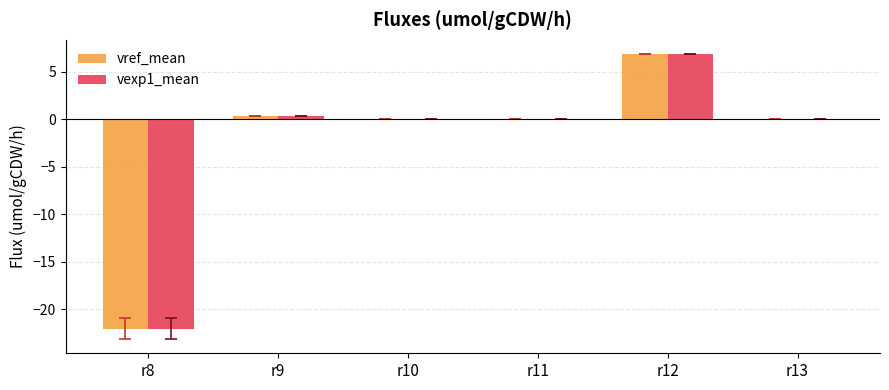

At which category is the sum across all series the highest?

r12